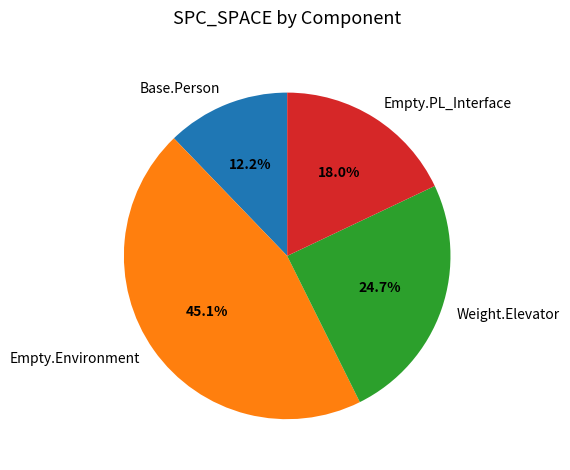

Approximately how many times larger is the value at Weight.Elevator compared to Empty.PL_Interface?

1.4